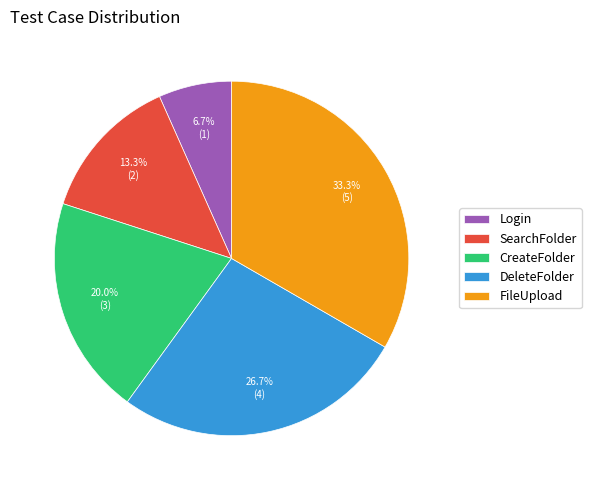

Does any single category account for the majority?

No